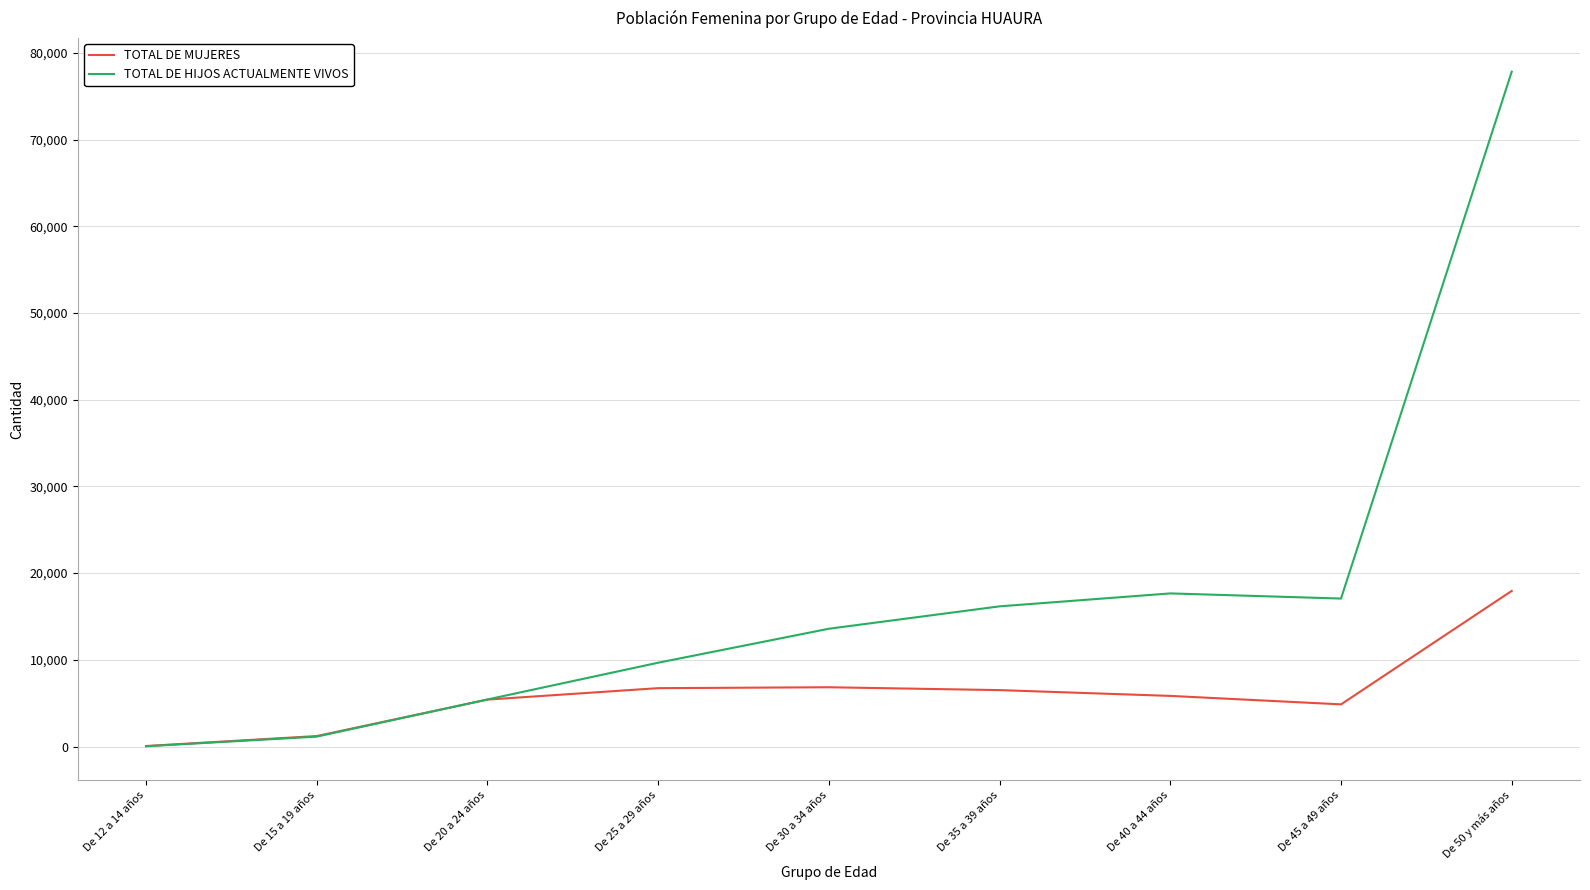

List the series in order of their peak value, lowest first.

TOTAL DE MUJERES, TOTAL DE HIJOS ACTUALMENTE VIVOS